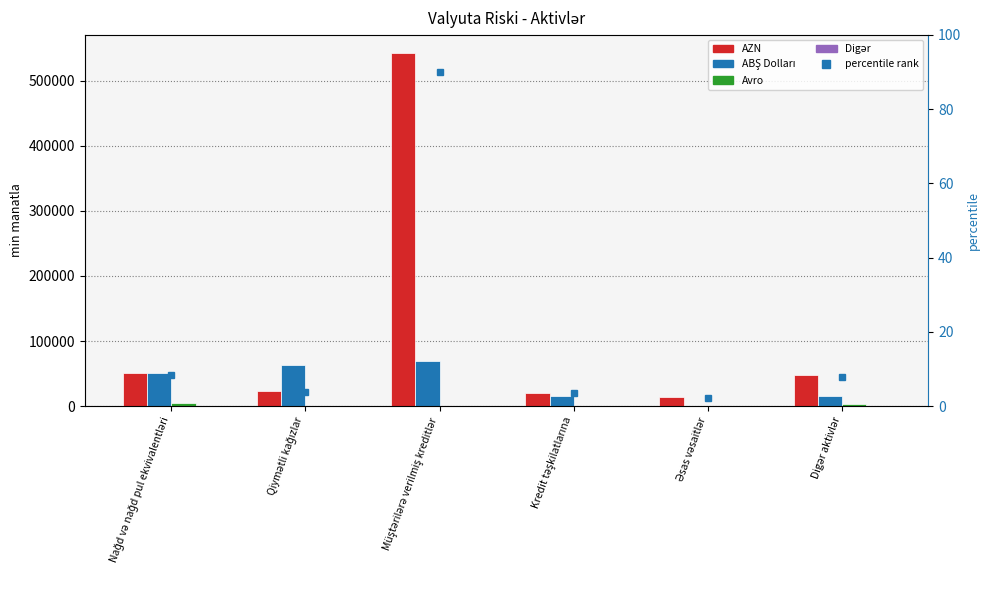

At how many categories does at least one series exceed 240139?

1